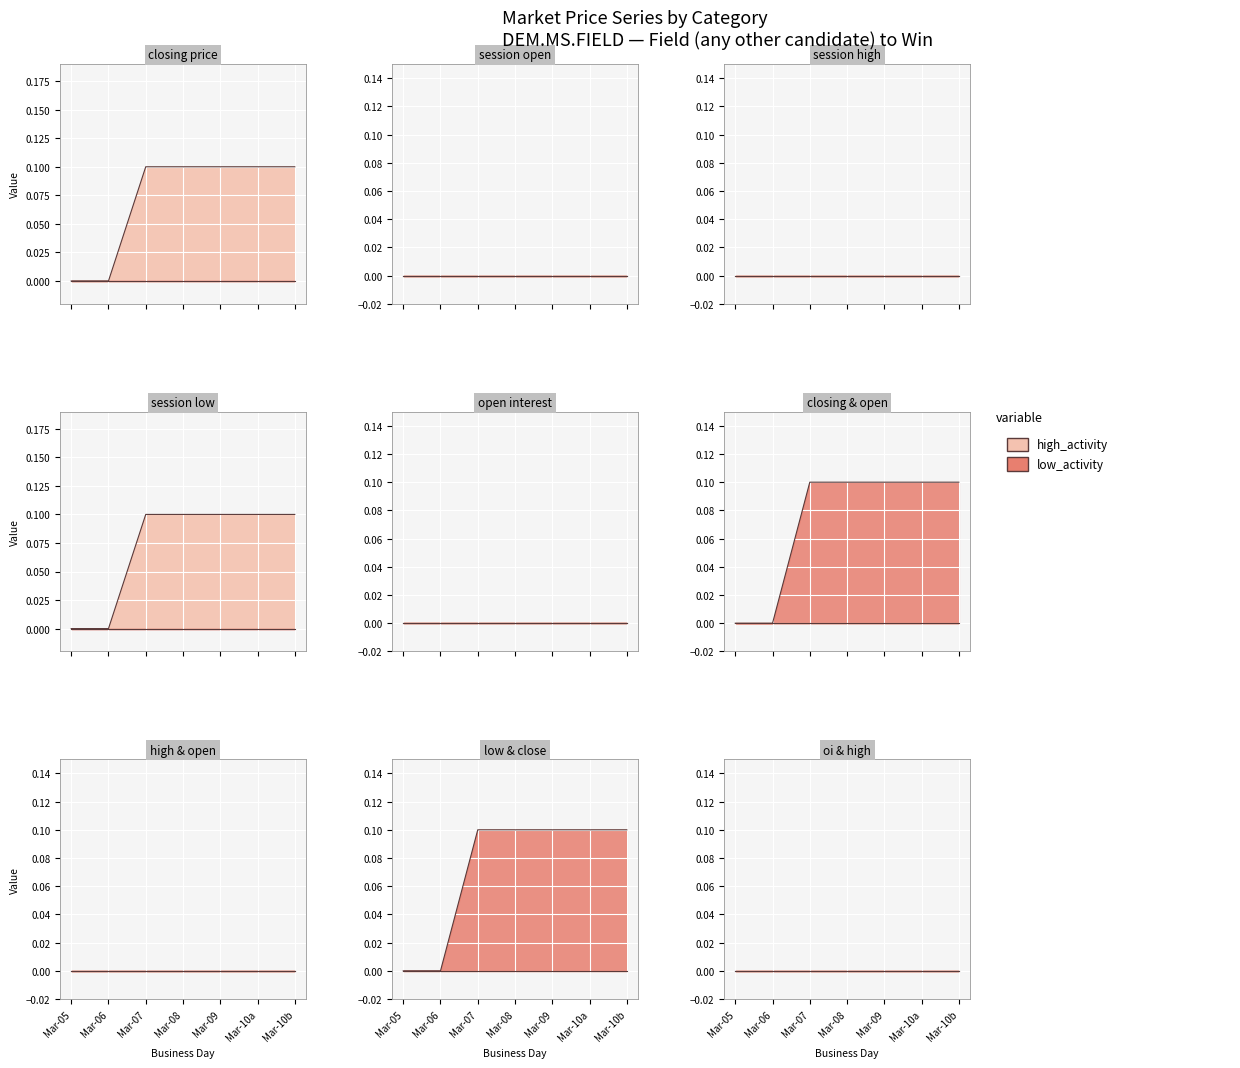

How many categories are shown in the chart?

7